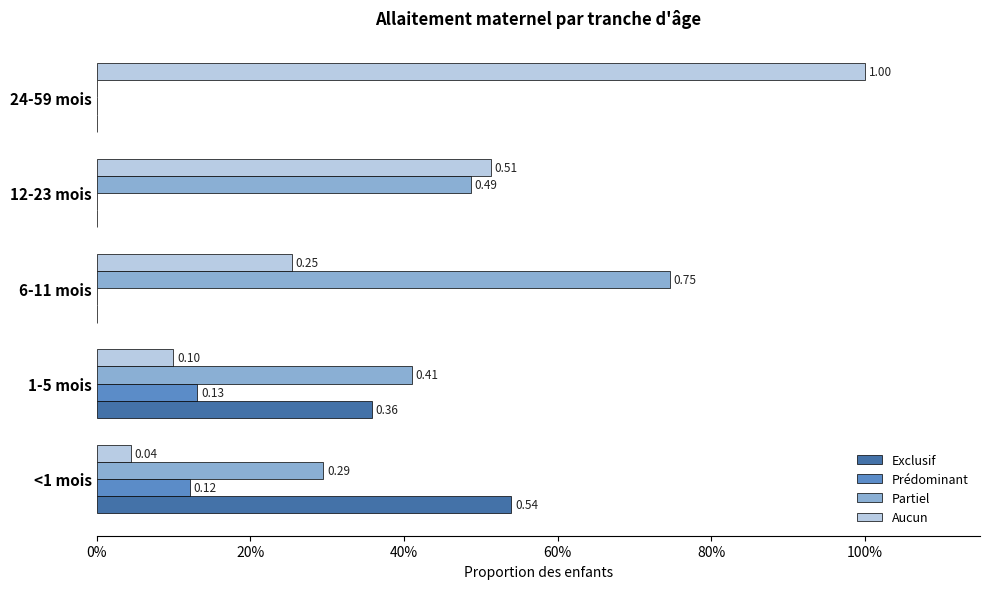

What are all the series names shown in the legend?

Exclusif, Prédominant, Partiel, Aucun